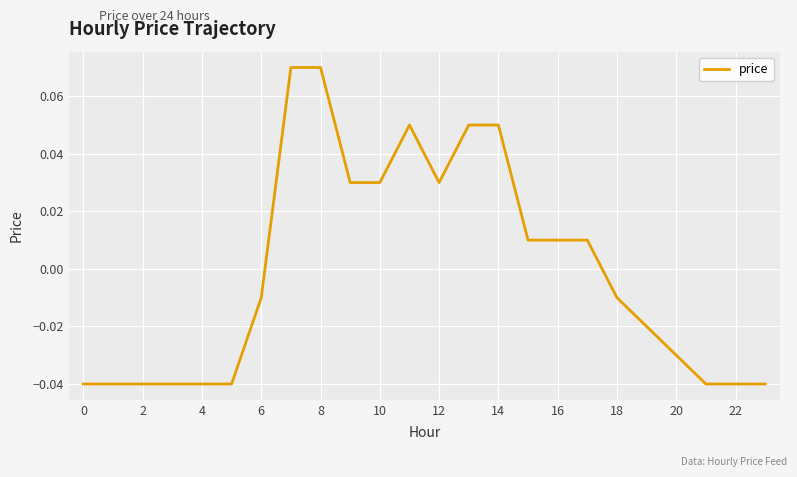

Does the chart have visible grid lines?

Yes